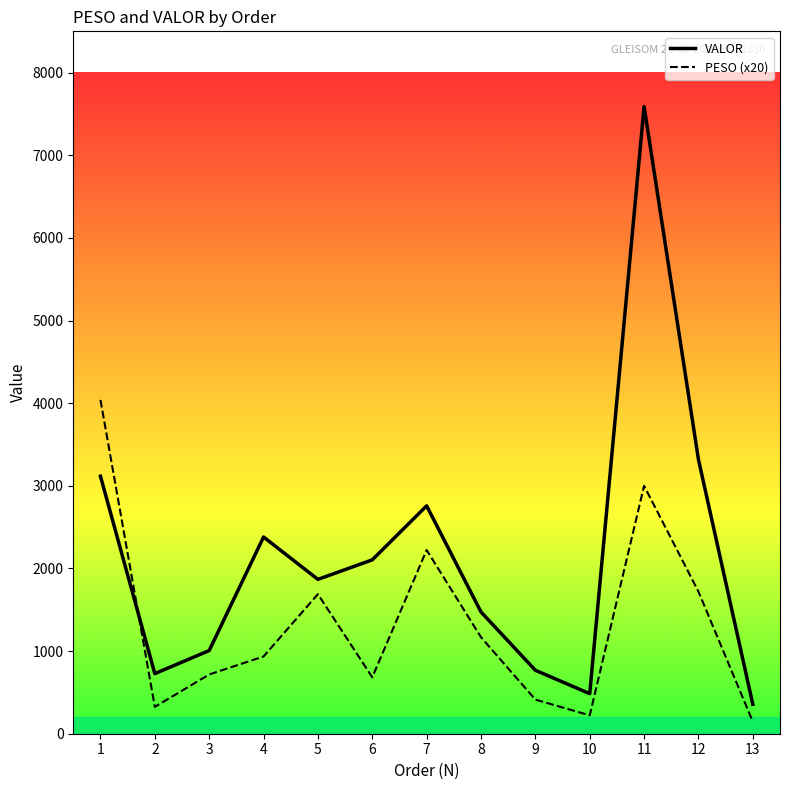

What is the maximum value shown in the chart?

7590.0